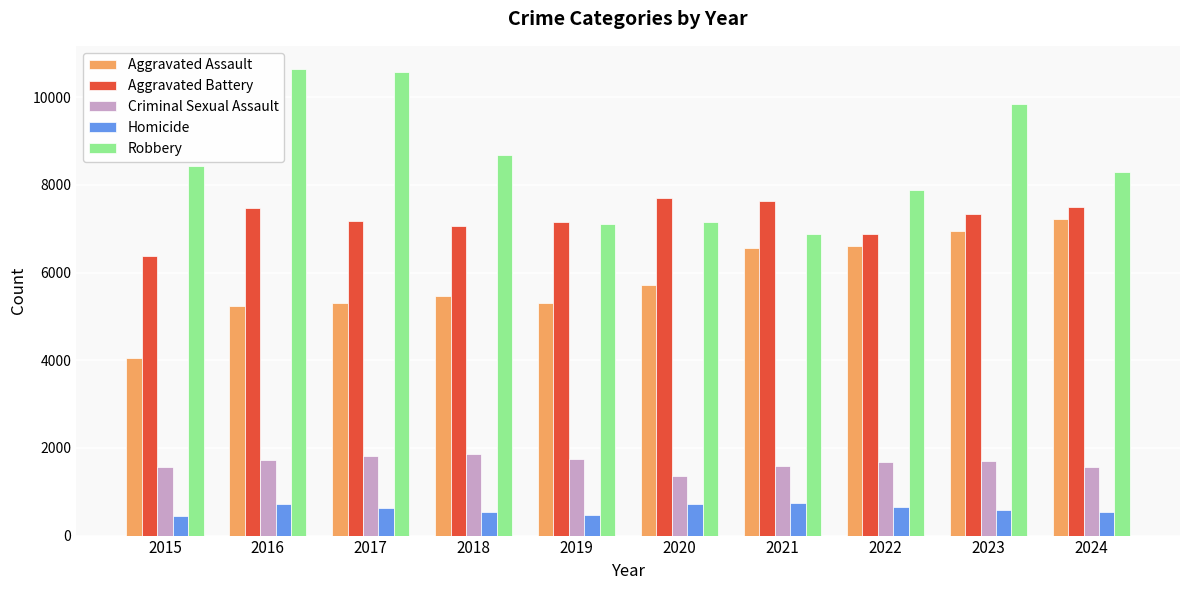

At which label does Aggravated Assault reach its minimum?

2015